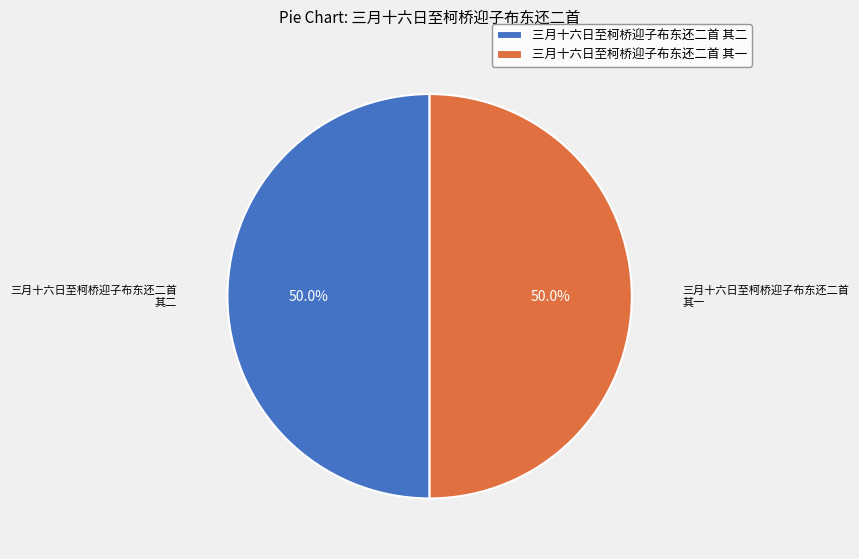

How much of the chart is everything except 三月十六日至柯桥迎子布东还二首 其一?

50.0%